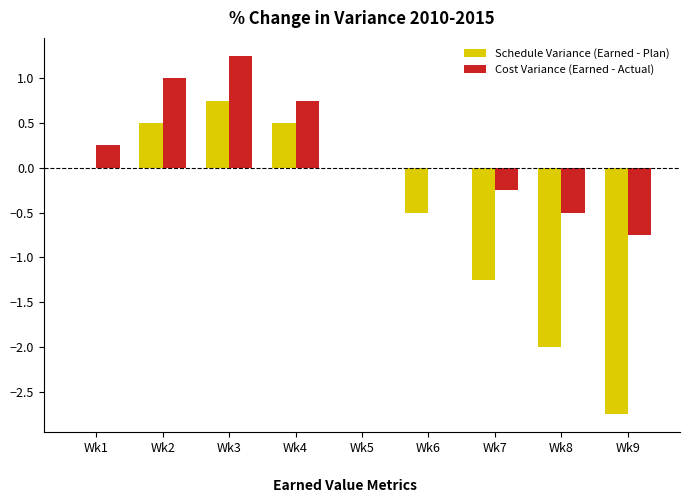

What is the total value across all series at Wk9?

-3.5